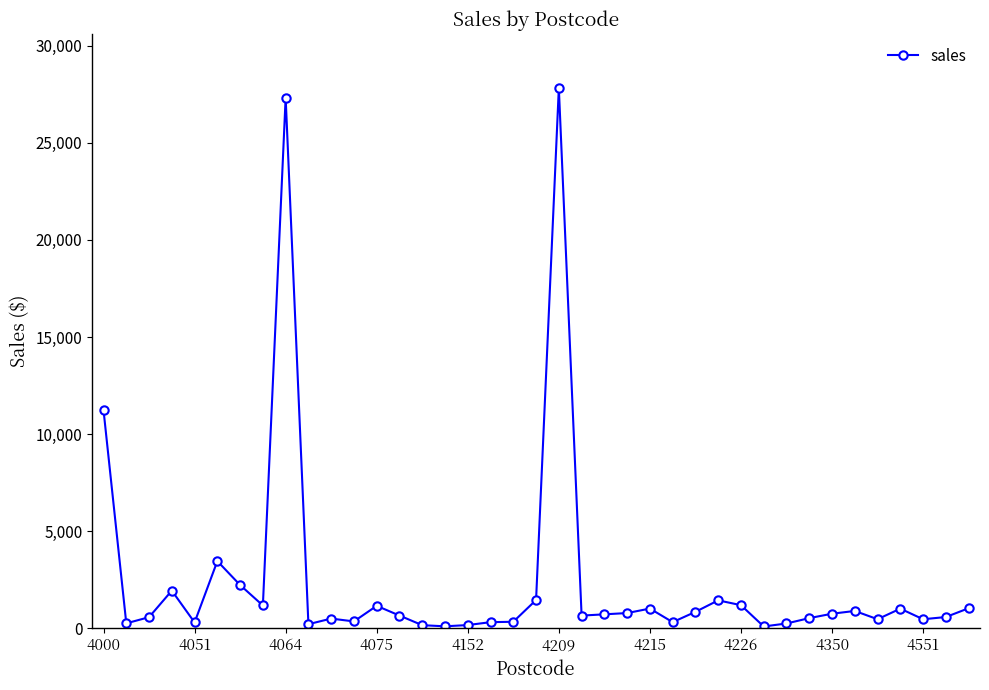

True or false: there are more than 0 points higher than both neighbors.

True